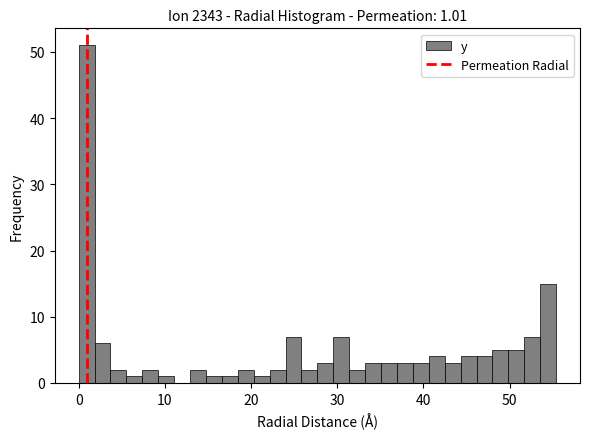

Around what value on the x-axis is the tallest bar? Give the approximate position of its centre, as read against the axis.

1